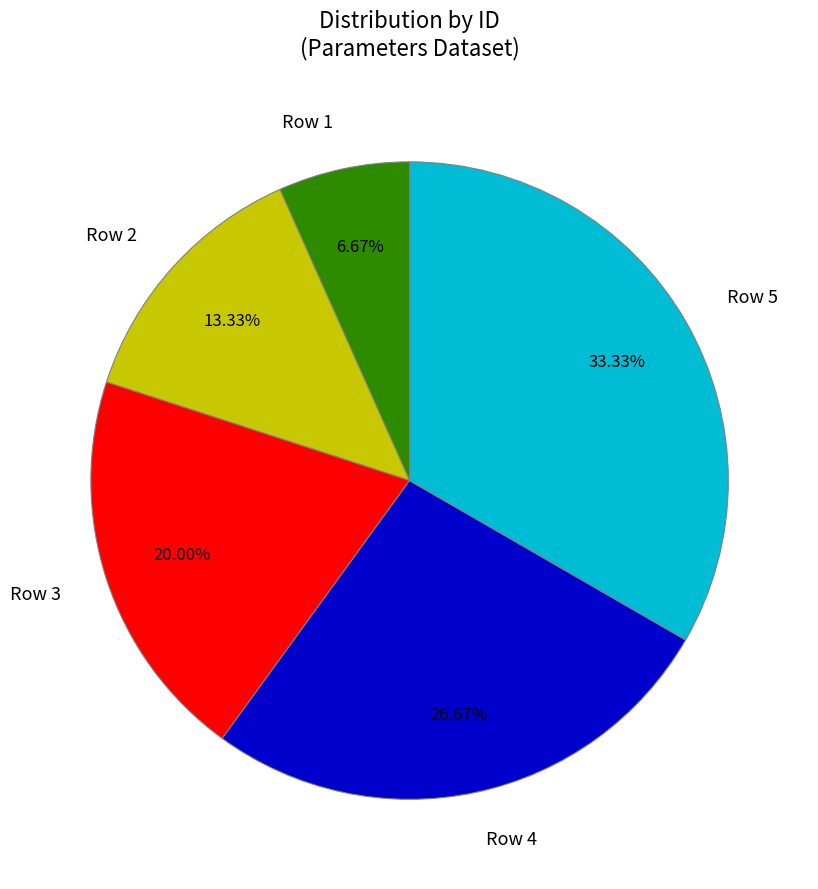

Does Row 2 represent more than half of the total?

No